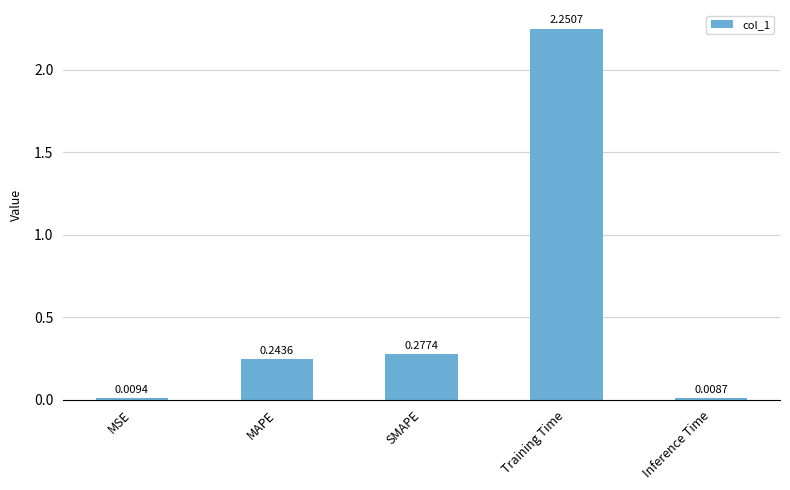

What is the difference between the maximum and minimum values?

2.2